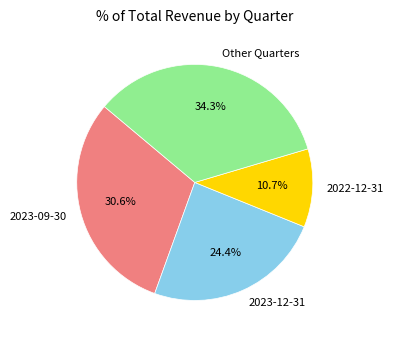

Which category has the biggest portion of the pie?

Other Quarters